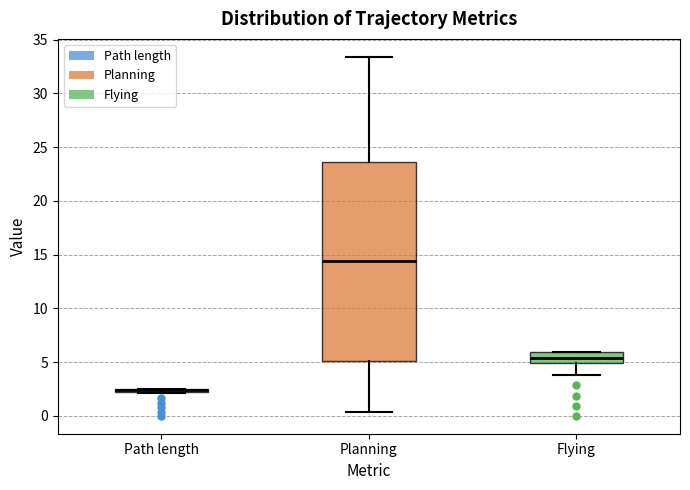

Where is the lower edge of the box for Path length on the y-axis? The values are not printed on the chart, so give them approximately, as read against the axis.

2.0